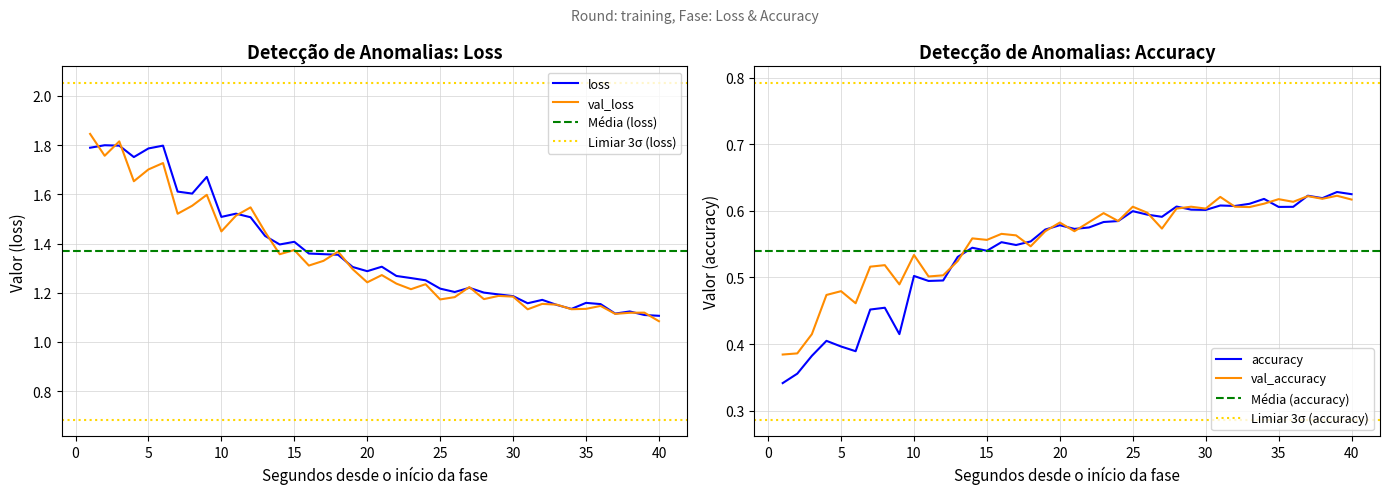

Is the value of loss at 5 greater than the value of val_loss at 30?

Yes